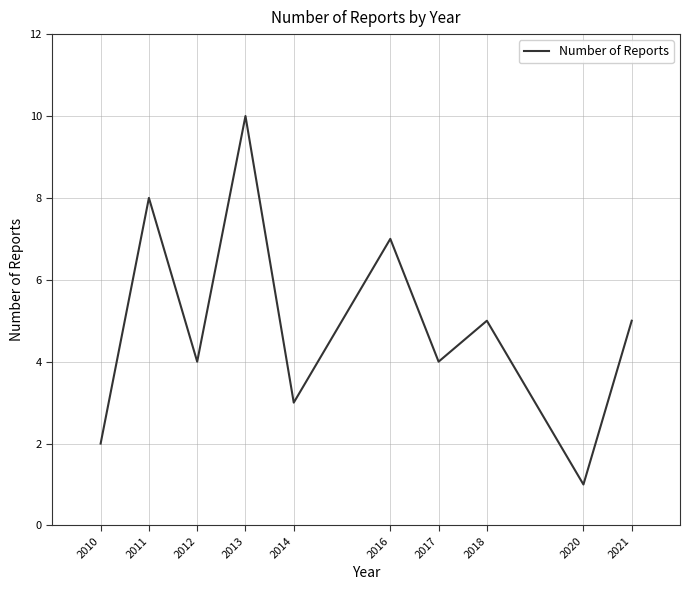

What is the difference between the maximum and minimum values?

9